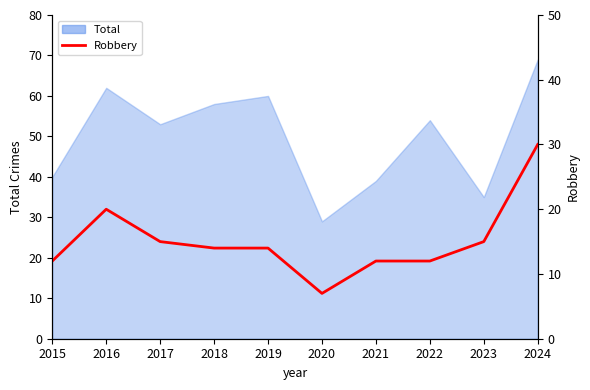

The value at 2017 is 15. True or false?

True